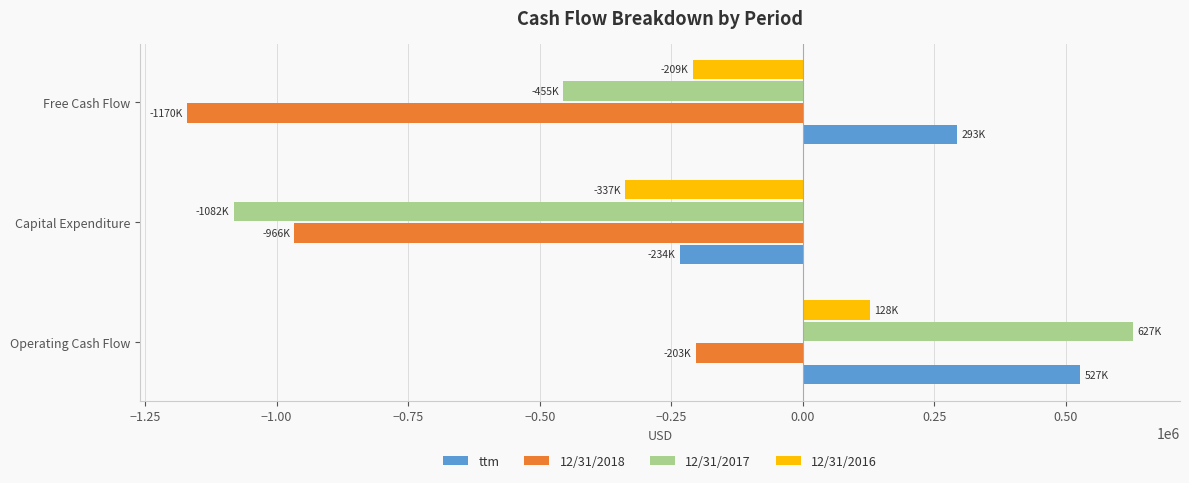

Which category has the highest value in the 12/31/2018 series?

Operating Cash Flow